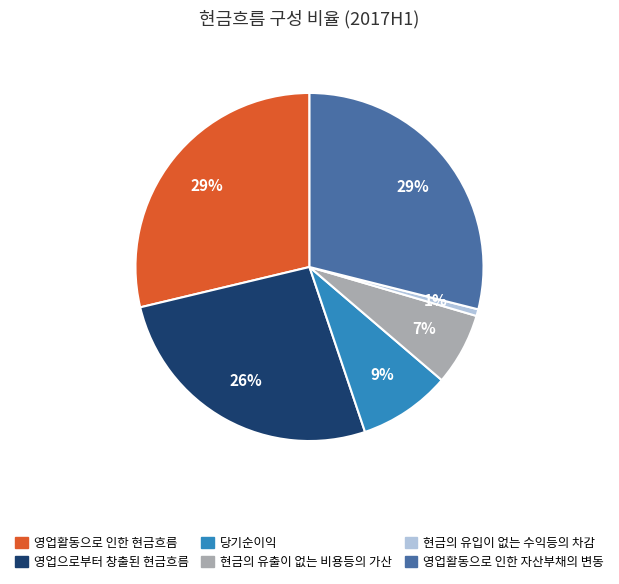

How many slices are in this pie chart?

6